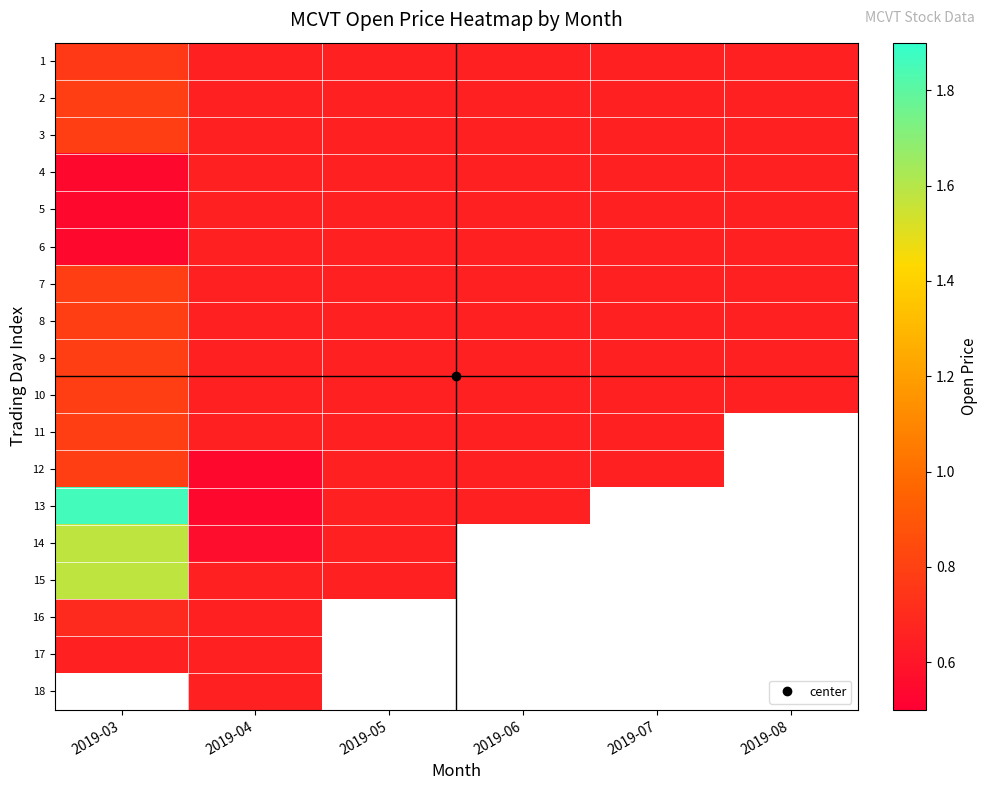

What is the lowest value of the 13 series?

0.5